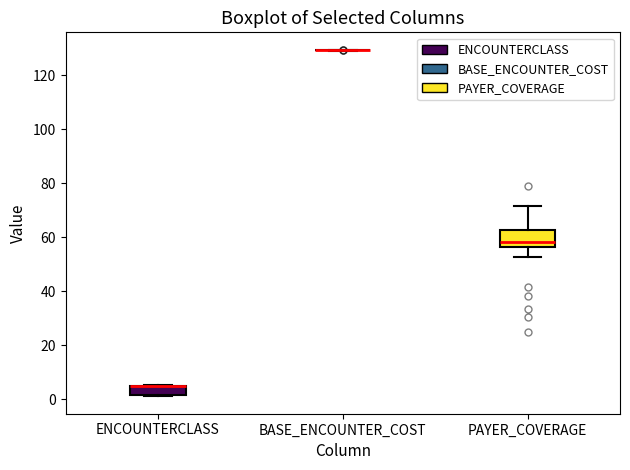

Reading left to right, read every box against the y-axis: the position of its median line, the range the box covers, and the ends of its whiskers. The values are not printed on the chart, so give them approximately, as read against the axis.

ENCOUNTERCLASS: median 4 (drawn on the box's upper edge), box 2 to 4, whiskers 2 (just below the box's lower edge) to 6
BASE_ENCOUNTER_COST: box collapsed to a line at 130, whiskers 130 to 130
PAYER_COVERAGE: median 58, box 56 to 62, whiskers 52 to 72